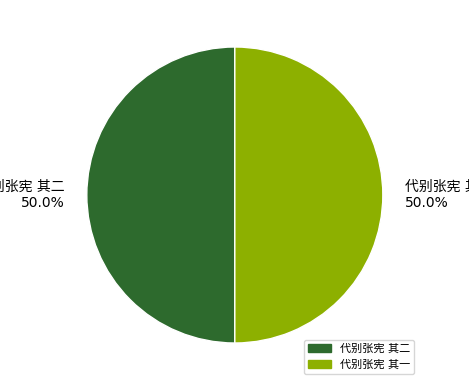

How many segments does this pie chart have?

2